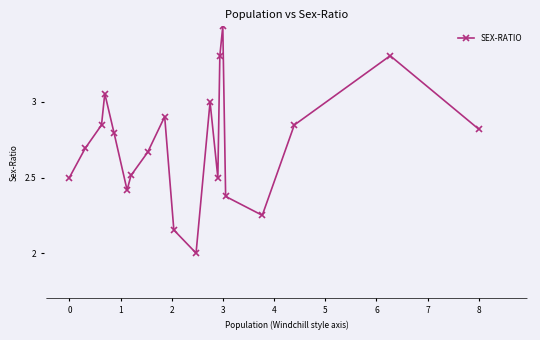

True or false: there are more than 2 points higher than both neighbors.

True